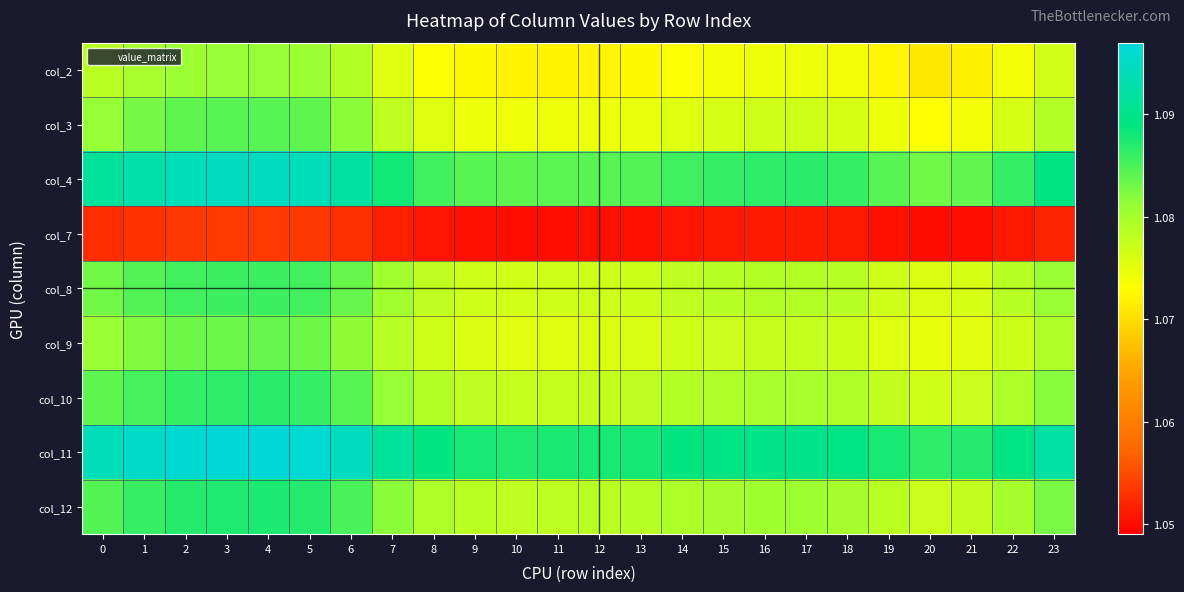

Reading left to right, transcribe all the data shown in this chart.

col_2: 0=1.1	1=1.1	2=1.1	3=1.1	4=1.1	5=1.1	6=1.1	7=1.1	8=1.1	9=1.1	10=1.1	11=1.1	12=1.1	13=1.1	14=1.1	15=1.1	16=1.1	17=1.1	18=1.1	19=1.1	20=1.1	21=1.1	22=1.1	23=1.1
col_3: 0=1.1	1=1.1	2=1.1	3=1.1	4=1.1	5=1.1	6=1.1	7=1.1	8=1.1	9=1.1	10=1.1	11=1.1	12=1.1	13=1.1	14=1.1	15=1.1	16=1.1	17=1.1	18=1.1	19=1.1	20=1.1	21=1.1	22=1.1	23=1.1
col_4: 0=1.1	1=1.1	2=1.1	3=1.1	4=1.1	5=1.1	6=1.1	7=1.1	8=1.1	9=1.1	10=1.1	11=1.1	12=1.1	13=1.1	14=1.1	15=1.1	16=1.1	17=1.1	18=1.1	19=1.1	20=1.1	21=1.1	22=1.1	23=1.1
col_7: 0=1.1	1=1.1	2=1.1	3=1.1	4=1.1	5=1.1	6=1.1	7=1.1	8=1.1	9=1.1	10=1.1	11=1.1	12=1.1	13=1.1	14=1.1	15=1.1	16=1.1	17=1.1	18=1.1	19=1.1	20=1.0	21=1.1	22=1.1	23=1.1
col_8: 0=1.1	1=1.1	2=1.1	3=1.1	4=1.1	5=1.1	6=1.1	7=1.1	8=1.1	9=1.1	10=1.1	11=1.1	12=1.1	13=1.1	14=1.1	15=1.1	16=1.1	17=1.1	18=1.1	19=1.1	20=1.1	21=1.1	22=1.1	23=1.1
col_9: 0=1.1	1=1.1	2=1.1	3=1.1	4=1.1	5=1.1	6=1.1	7=1.1	8=1.1	9=1.1	10=1.1	11=1.1	12=1.1	13=1.1	14=1.1	15=1.1	16=1.1	17=1.1	18=1.1	19=1.1	20=1.1	21=1.1	22=1.1	23=1.1
col_10: 0=1.1	1=1.1	2=1.1	3=1.1	4=1.1	5=1.1	6=1.1	7=1.1	8=1.1	9=1.1	10=1.1	11=1.1	12=1.1	13=1.1	14=1.1	15=1.1	16=1.1	17=1.1	18=1.1	19=1.1	20=1.1	21=1.1	22=1.1	23=1.1
col_11: 0=1.1	1=1.1	2=1.1	3=1.1	4=1.1	5=1.1	6=1.1	7=1.1	8=1.1	9=1.1	10=1.1	11=1.1	12=1.1	13=1.1	14=1.1	15=1.1	16=1.1	17=1.1	18=1.1	19=1.1	20=1.1	21=1.1	22=1.1	23=1.1
col_12: 0=1.1	1=1.1	2=1.1	3=1.1	4=1.1	5=1.1	6=1.1	7=1.1	8=1.1	9=1.1	10=1.1	11=1.1	12=1.1	13=1.1	14=1.1	15=1.1	16=1.1	17=1.1	18=1.1	19=1.1	20=1.1	21=1.1	22=1.1	23=1.1